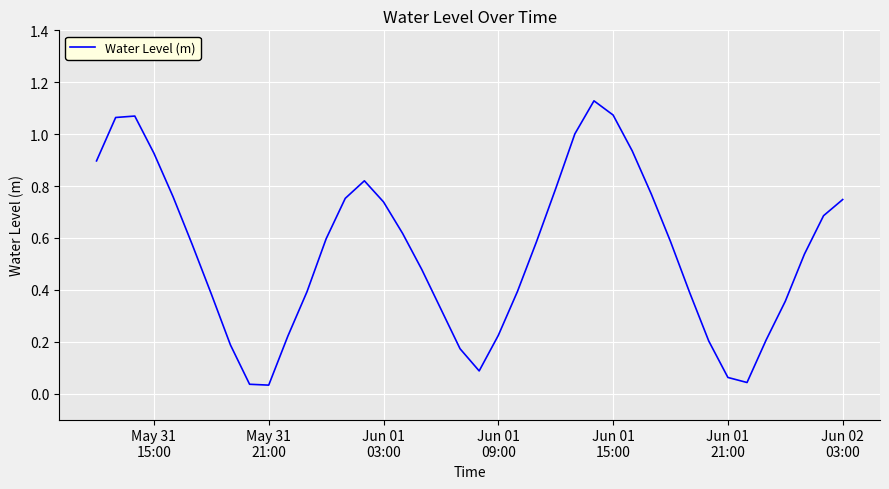

Does the chart display data point markers on the line(s)?

No